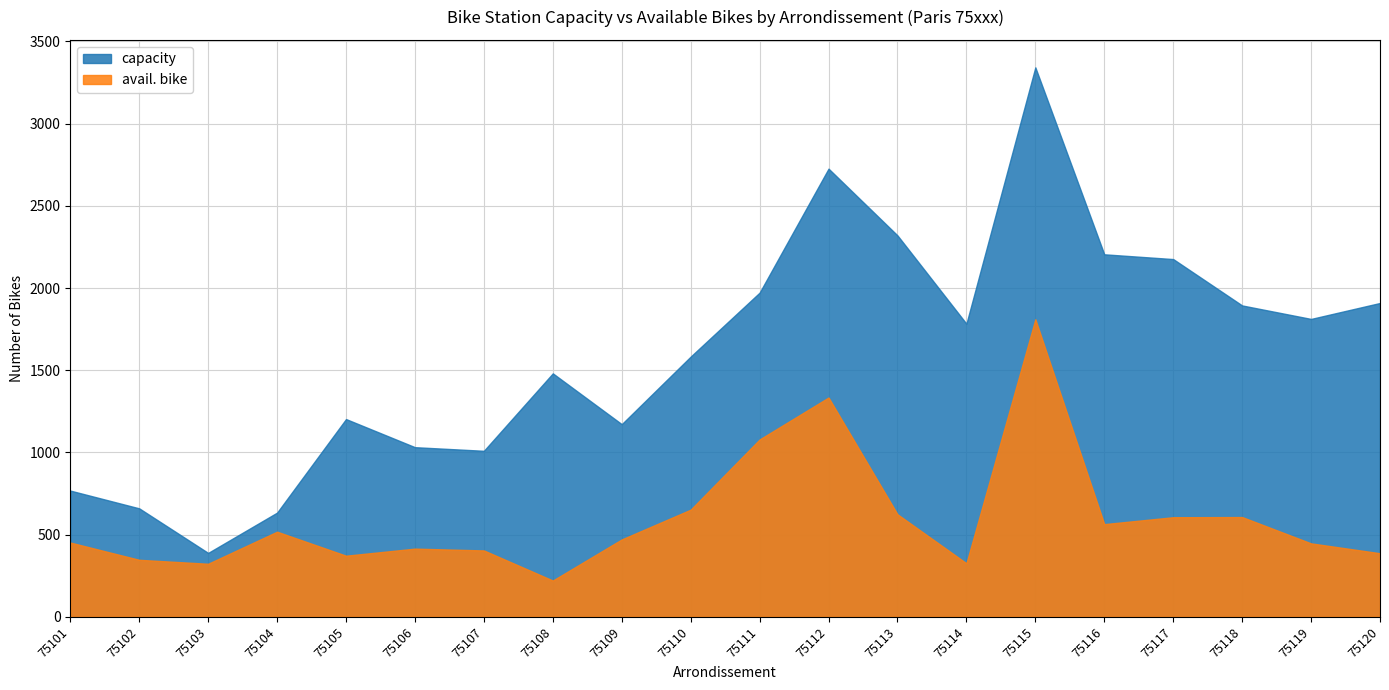

Rank the series by their maximum value, from highest to lowest.

capacity, avail. bike